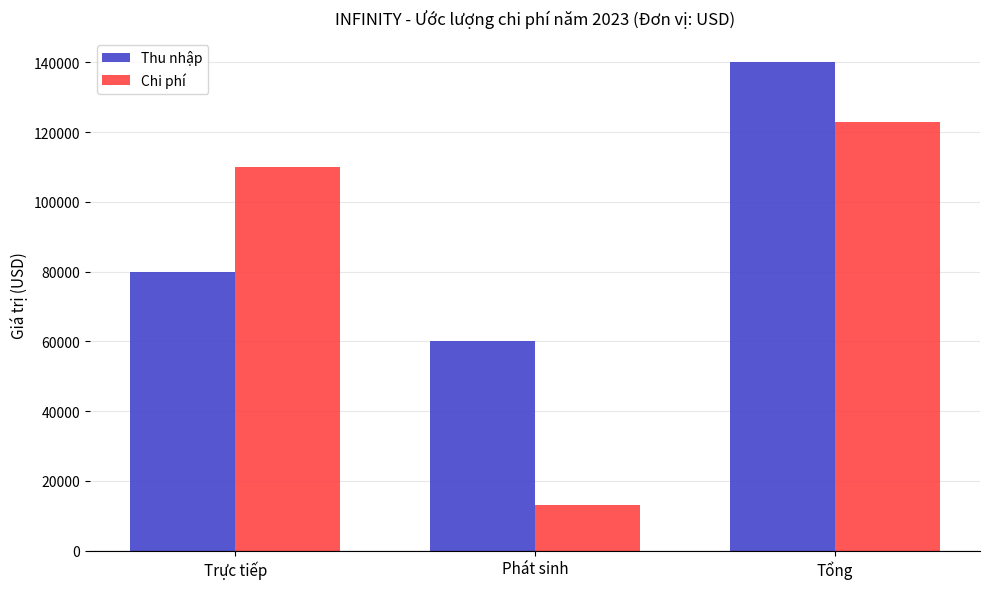

Between Trực tiếp and Tổng, which series saw the biggest shift?

Thu nhập